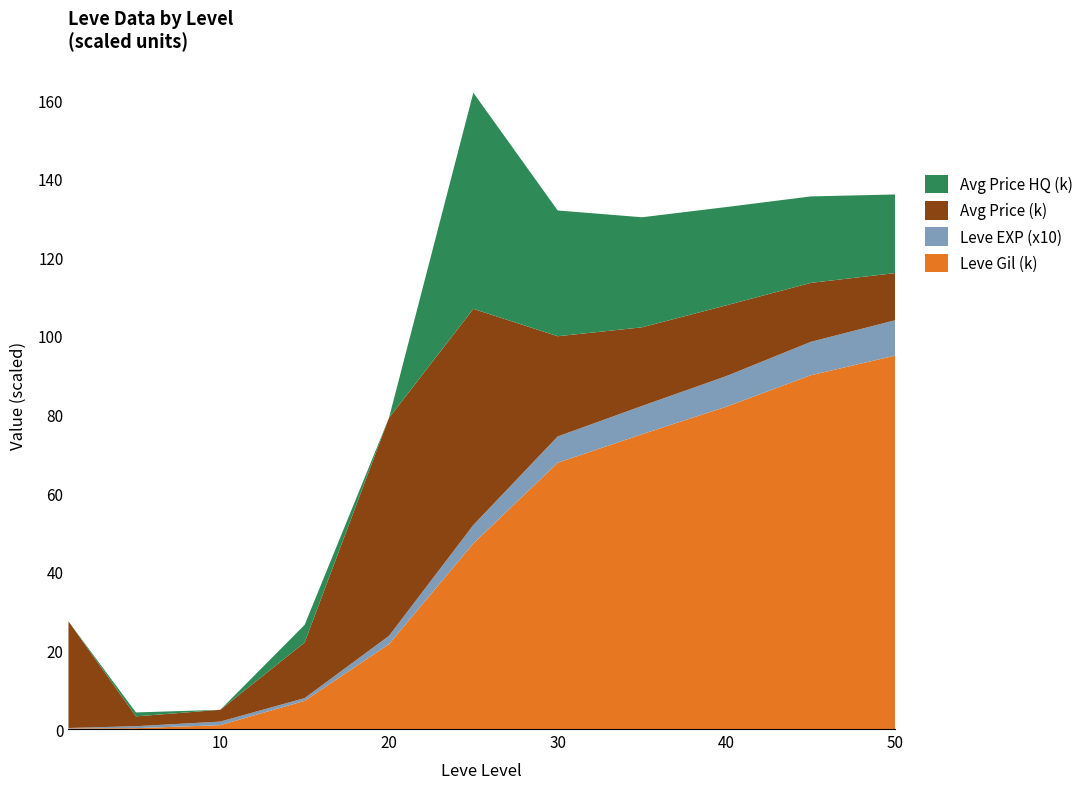

Reading left to right, list all the values displayed in this chart.

Leve Gil: 160	220	990	7170	21600	47200	67730	75000	82000	90000	95000
Leve EXP: 1	5	9	7	21	47	67	72	78	85	90
currentAveragePrice: 27128	2507	3000	14149	55471	54995	25500	20000	18000	15000	12000
currentAveragePriceHQ: 0	997	0	4487	0	54995	32000	28000	25000	22000	20000